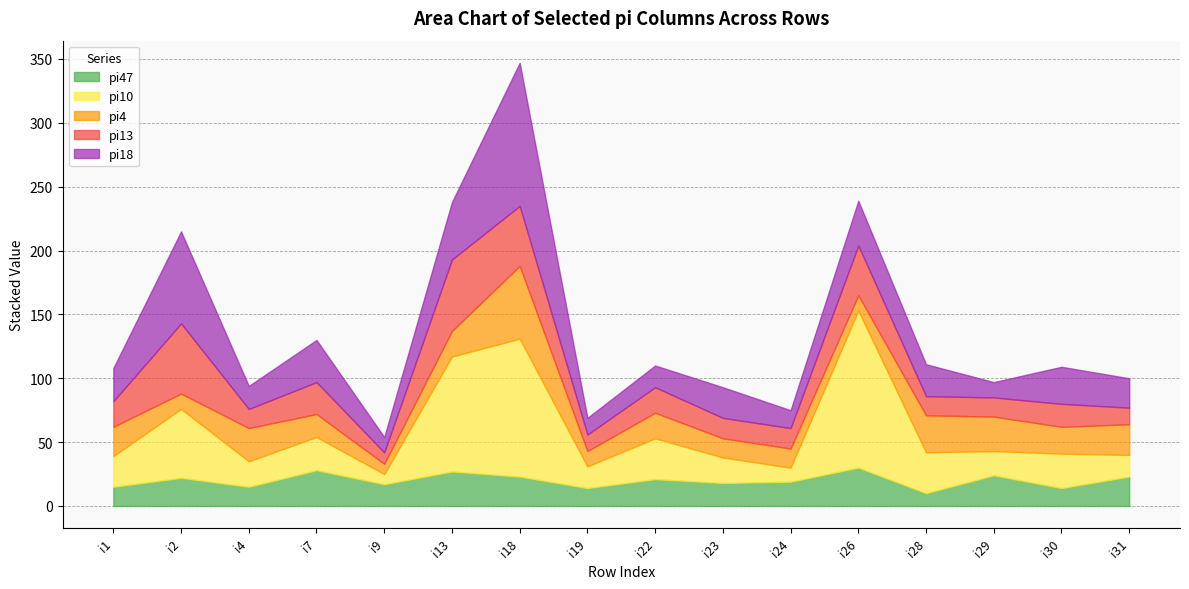

Which series ends up on top after the final intersection of pi47 and pi4?

pi4